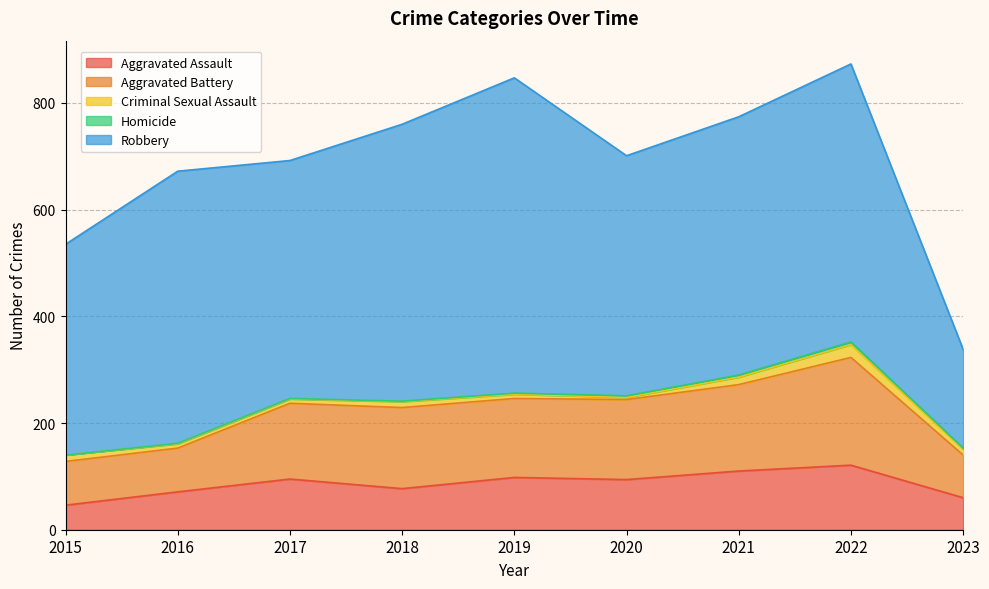

How many data points does each series have?

9